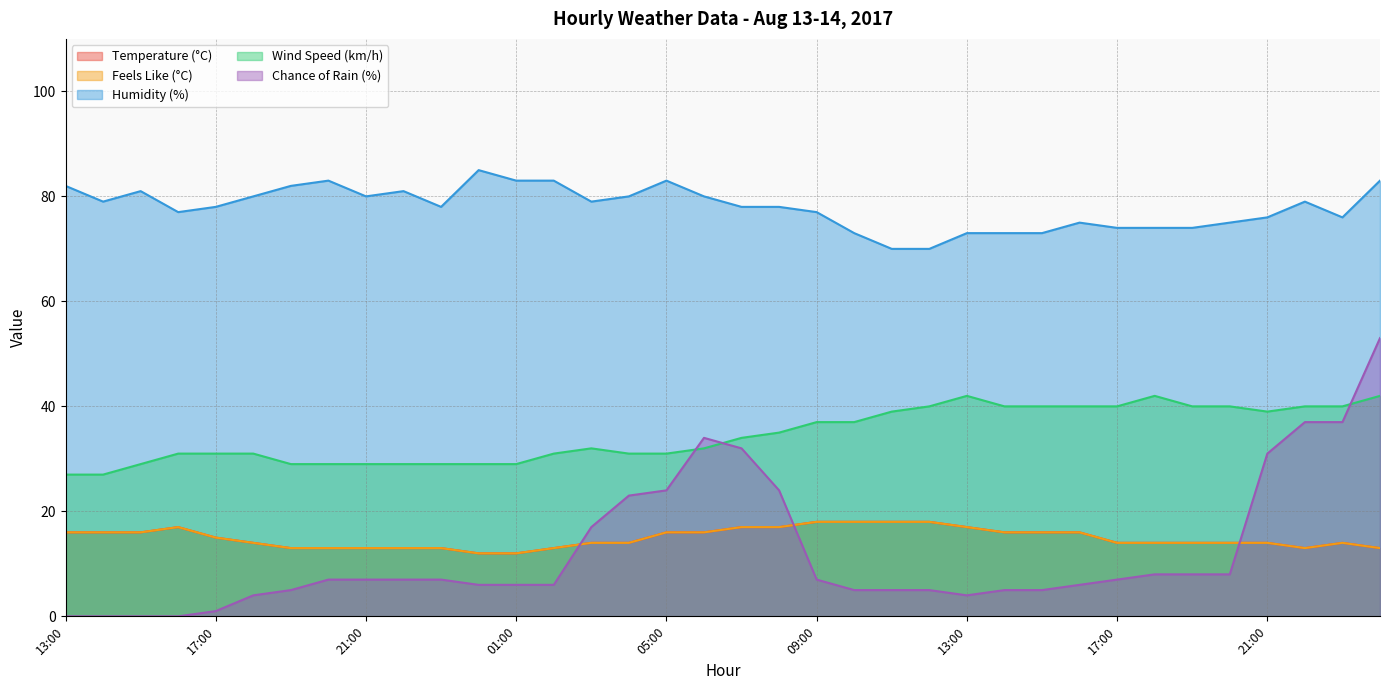

The value of feelslike at 16:00 is 17. True or false?

True